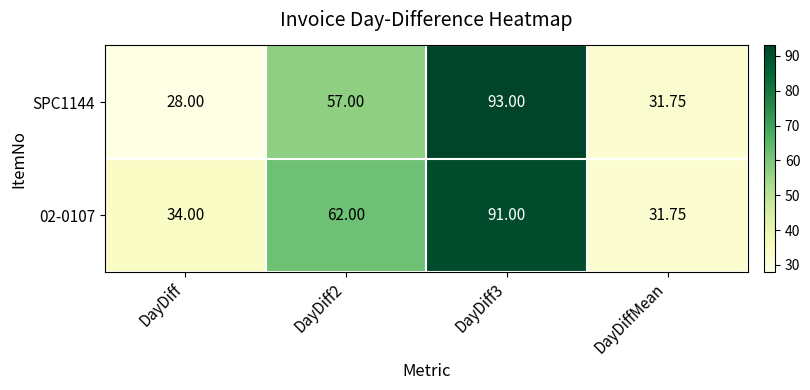

Which category has the lowest value in the 02-0107 series?

DayDiffMean